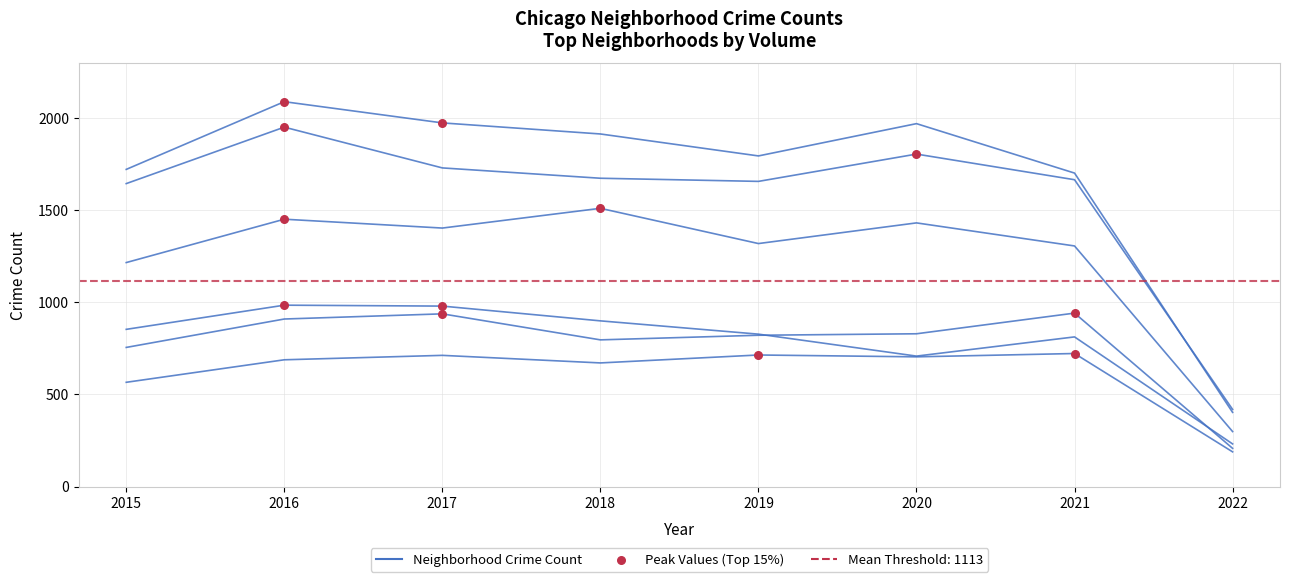

At how many categories does at least one series exceed 1183?

7